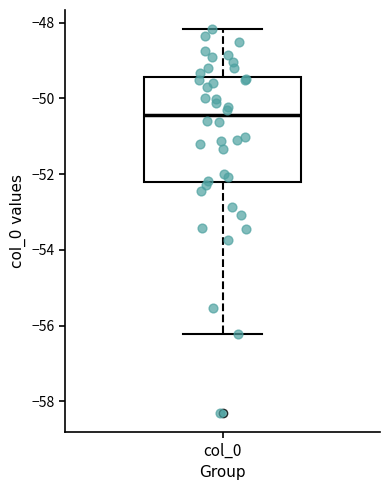

Read this box plot against the y-axis: the position of the median line, the range covered by the box, and the ends of both whiskers. The values are not printed on the chart, so give them approximately, as read against the axis.

median -50.4, box -52.2 to -49.4, whiskers -56.2 to -48.2